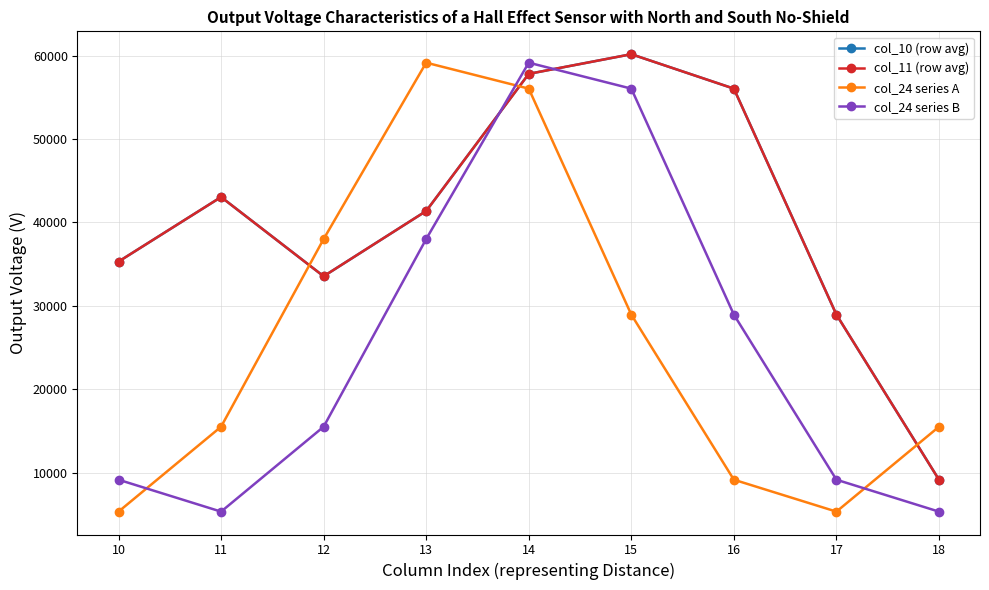

Reading left to right, extract all data points from this chart.

col_10 (row avg): 10=35301.4	11=43047.1	12=33543.1	13=41371.1	14=57822.1	15=60179.9	16=56050.3	17=28942.4	18=9138.8
col_11 (row avg): 10=35301.4	11=43047.1	12=33543.1	13=41371.1	14=57822.1	15=60179.9	16=56050.3	17=28942.4	18=9138.8
col_24 series A: 10=5310.0	11=15495.1	12=38008.7	13=59163.2	14=56050.3	15=28942.4	16=9138.8	17=5310.0	18=15495.1
col_24 series B: 10=9138.8	11=5310.0	12=15495.1	13=38008.7	14=59163.2	15=56050.3	16=28942.4	17=9138.8	18=5310.0